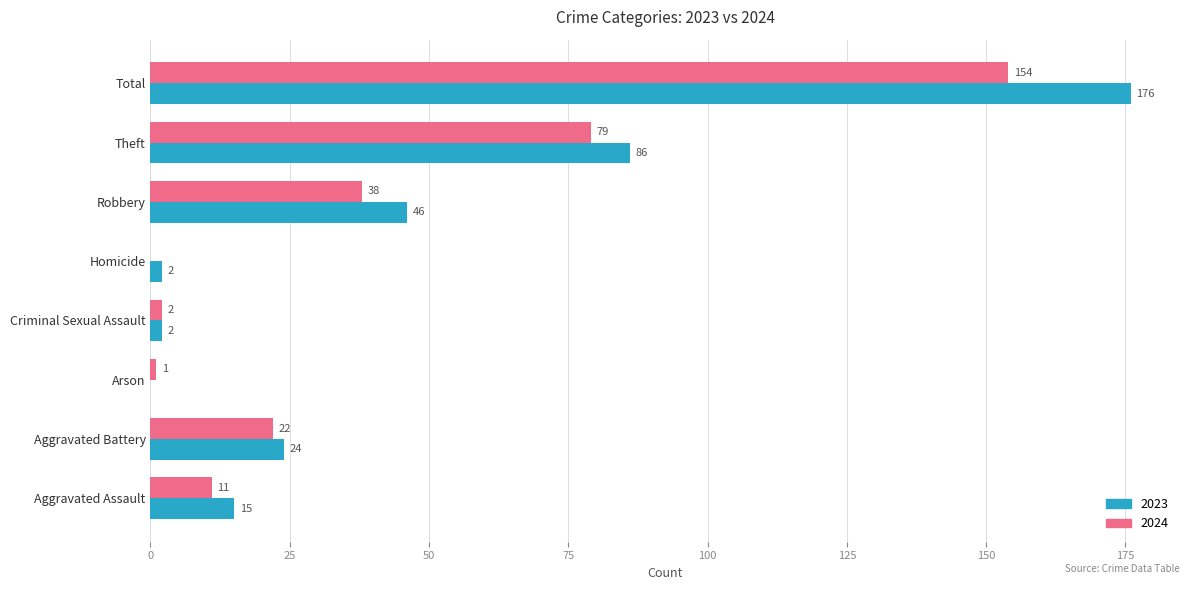

What is the spread (max minus min) of values at Total?

22